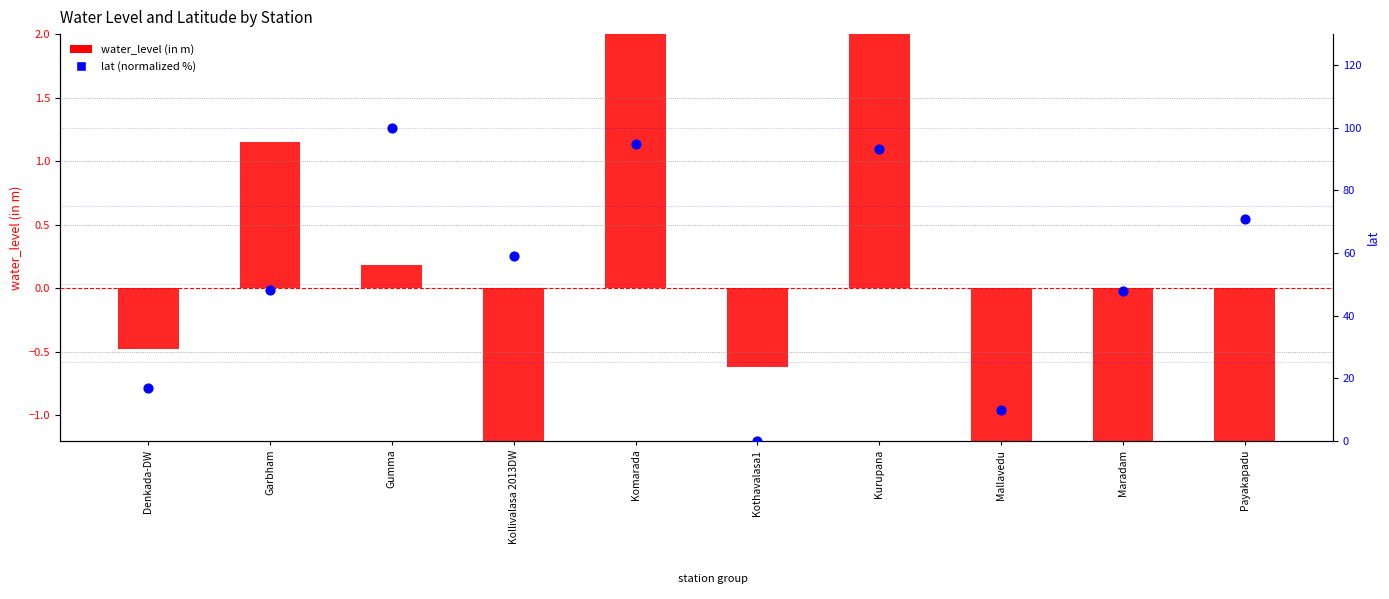

Which series contains the lowest Y value?

water_level (in m)